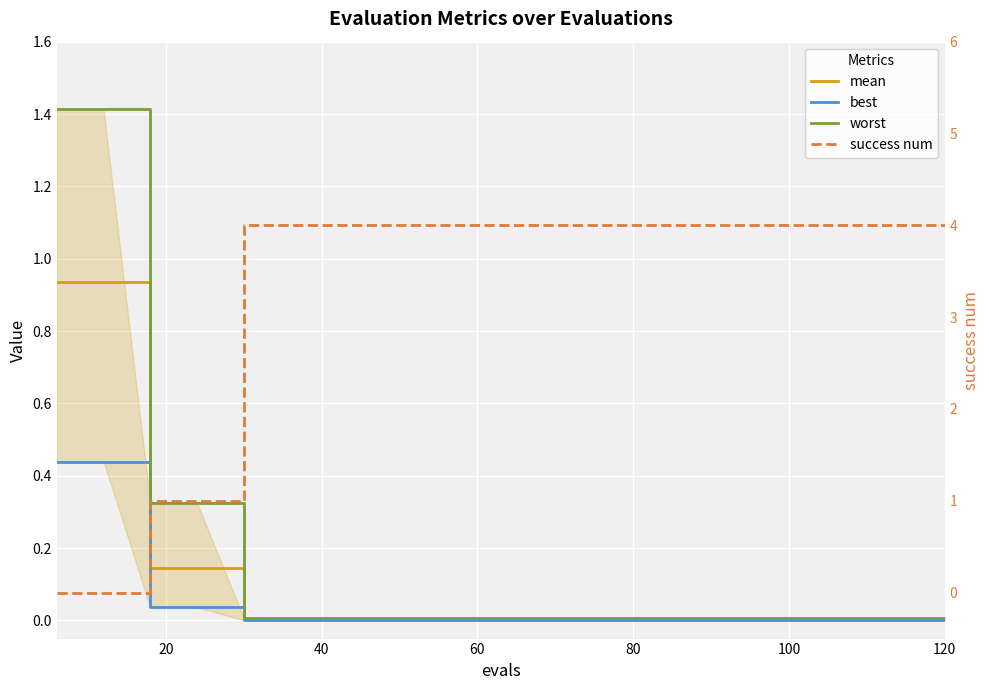

What is the sum of all success num values?

66.0